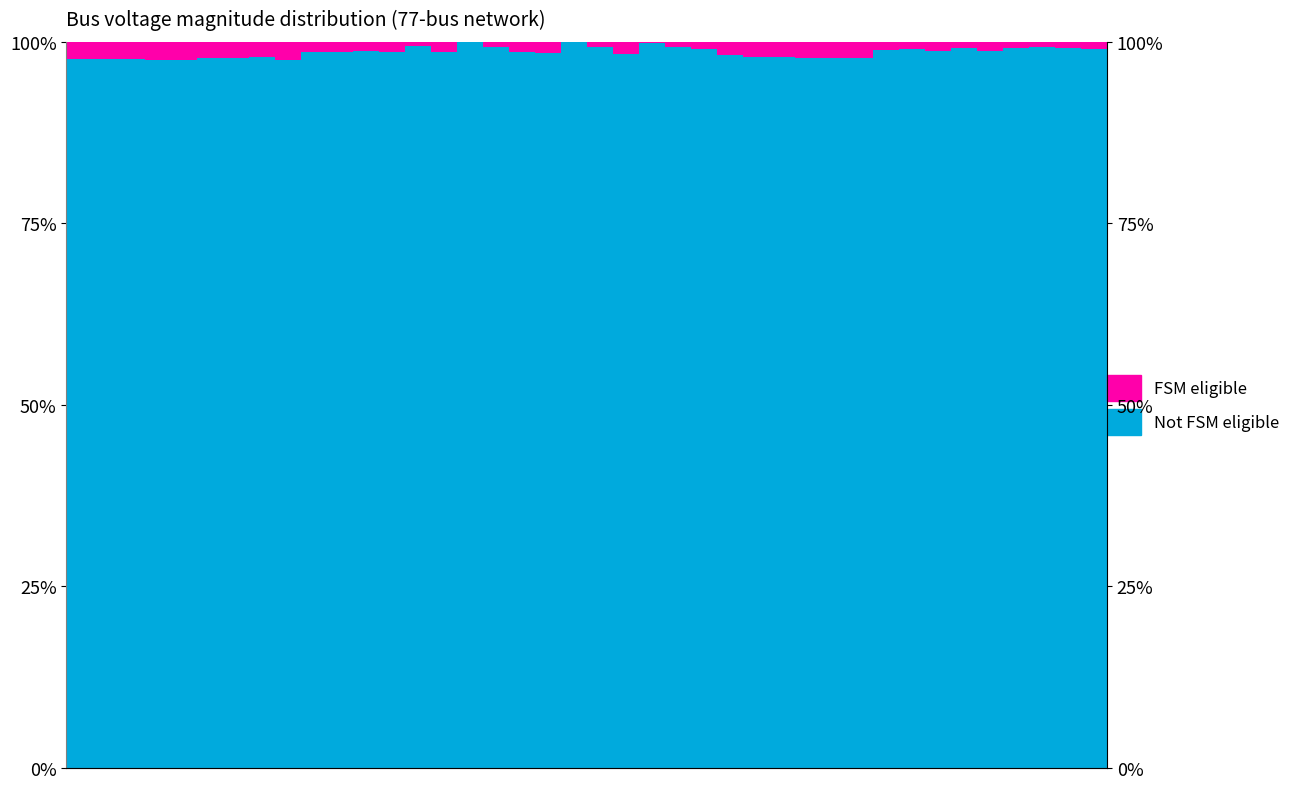

List the labels in order of Not FSM eligible value, largest first.

15, 19, 22, 13, 16, 37, 20, 23, 36, 38, 34, 24, 39, 32, 31, 33, 11, 35, 12, 10, 9, 14, 17, 18, 21, 25, 26, 27, 7, 5, 6, 28, 29, 30, 2, 0, 1, 4, 8, 3